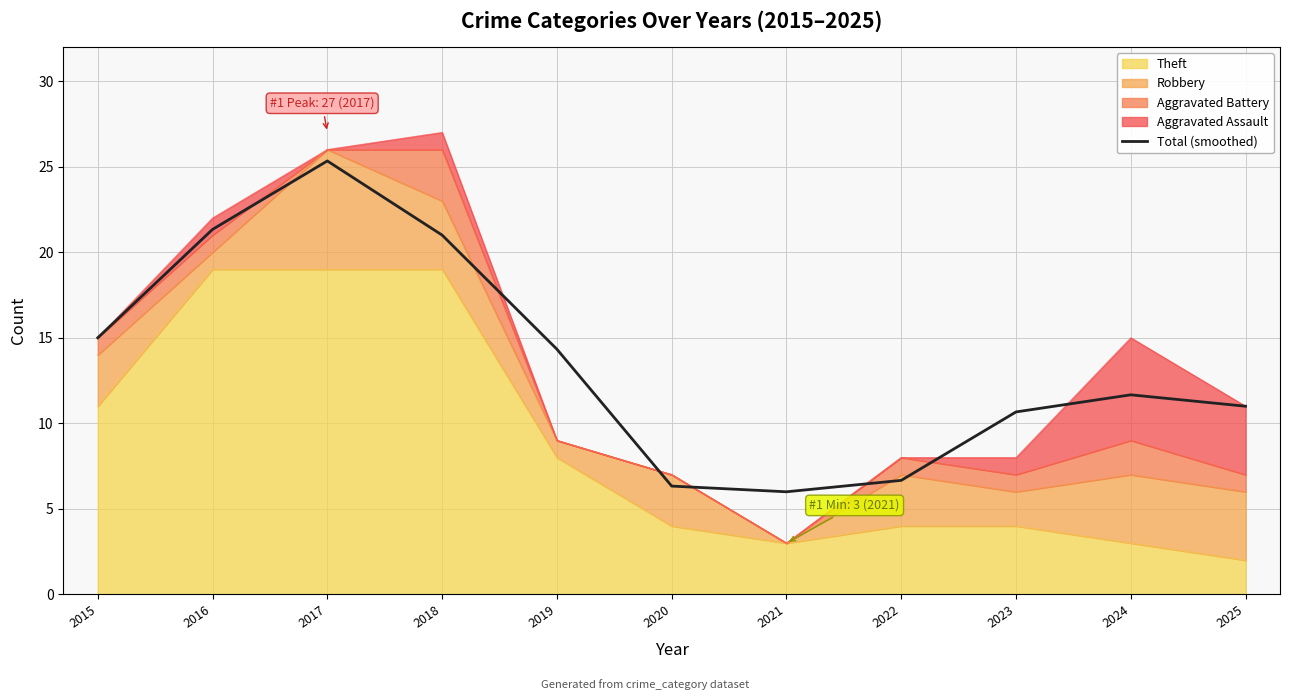

Reading left to right, extract all data points from this chart.

2015=15.0	2016=21.3	2017=25.3	2018=21.0	2019=14.3	2020=6.3	2021=6.0	2022=6.7	2023=10.7	2024=11.7	2025=11.0